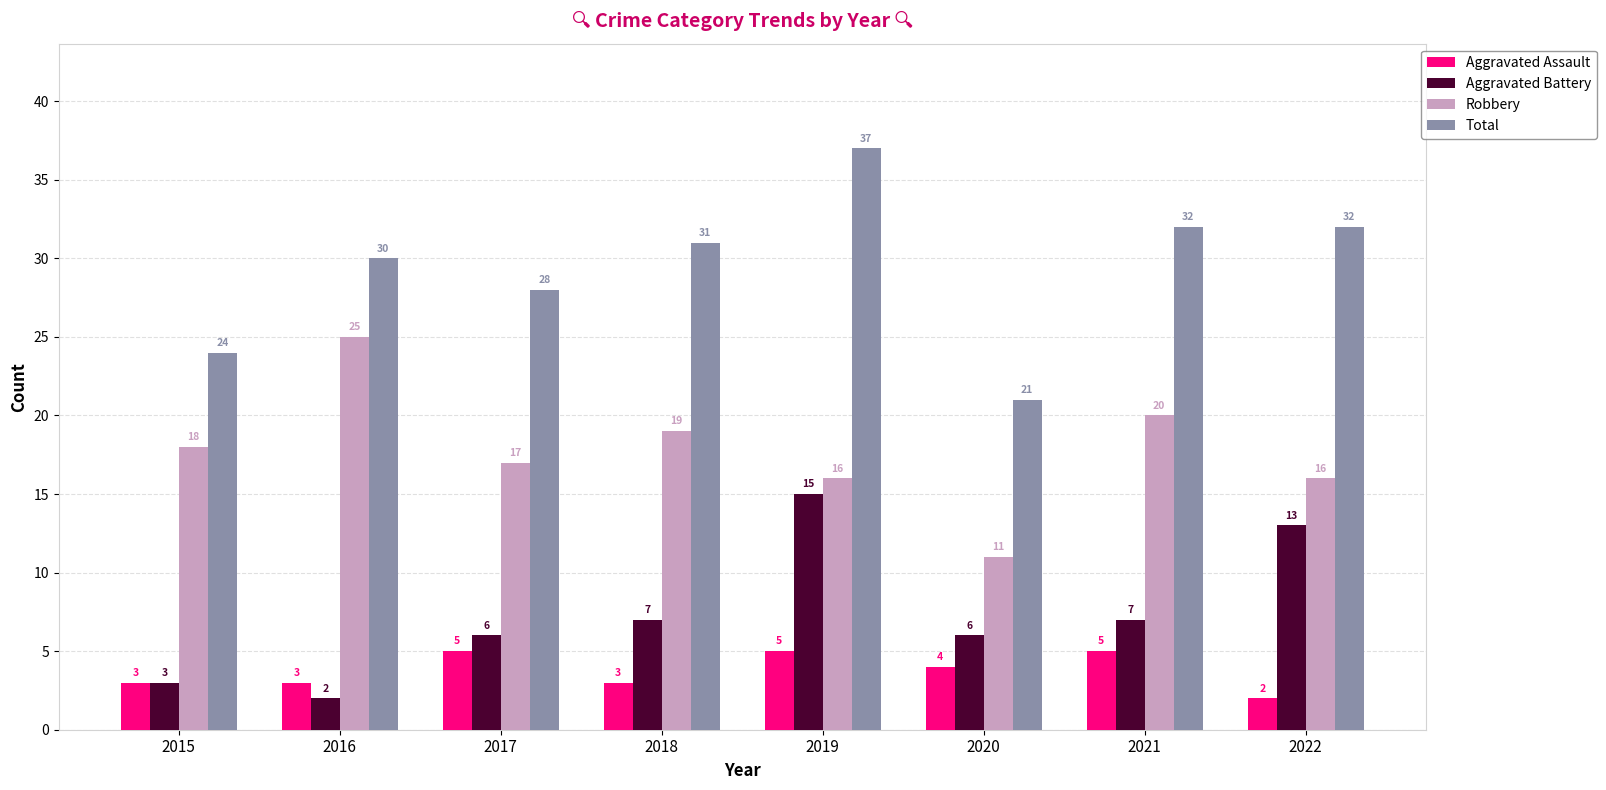

What is the difference between the highest and lowest values at 2016?

28